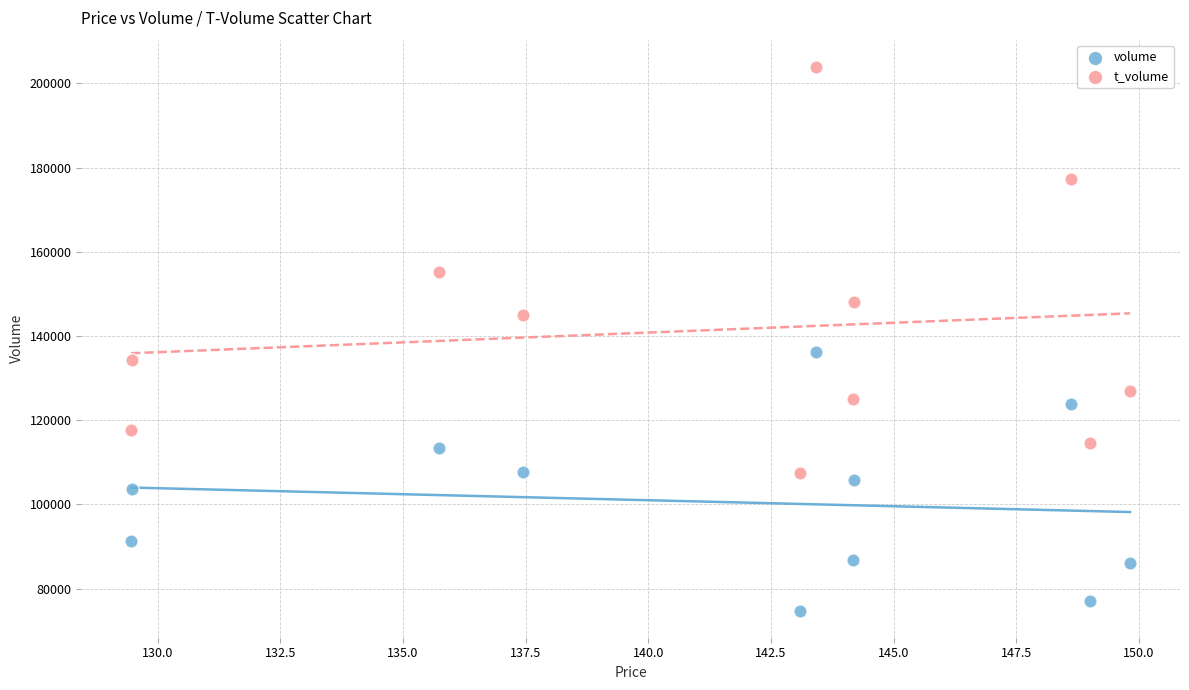

Which series has the largest Y range (max minus min)?

t_volume